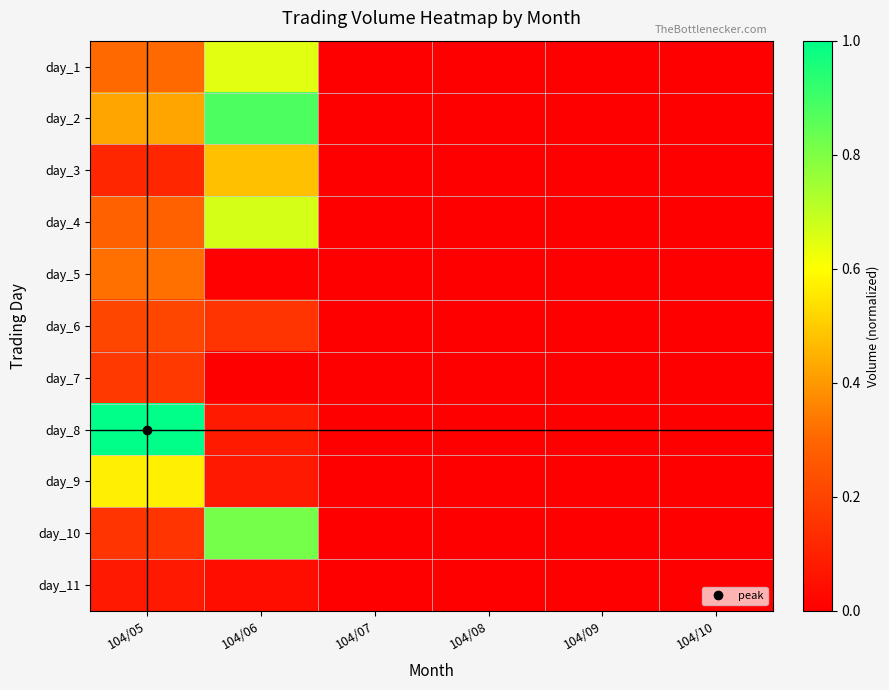

Count the number of data series in this chart.

11